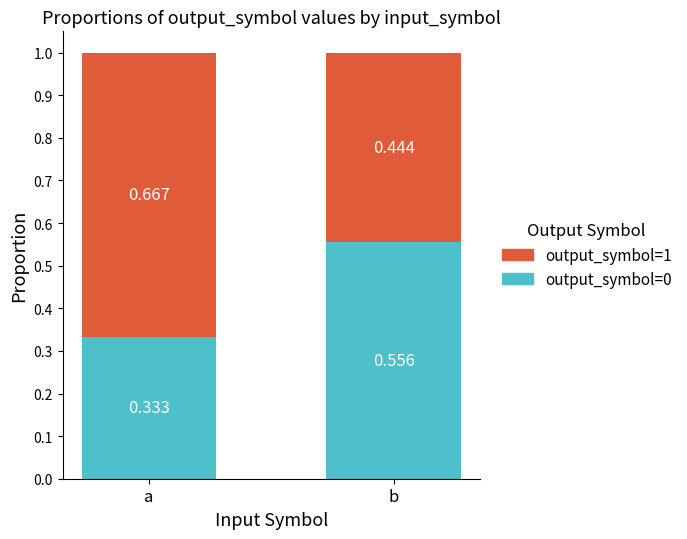

At which label is output_symbol=0 closest to 0?

a